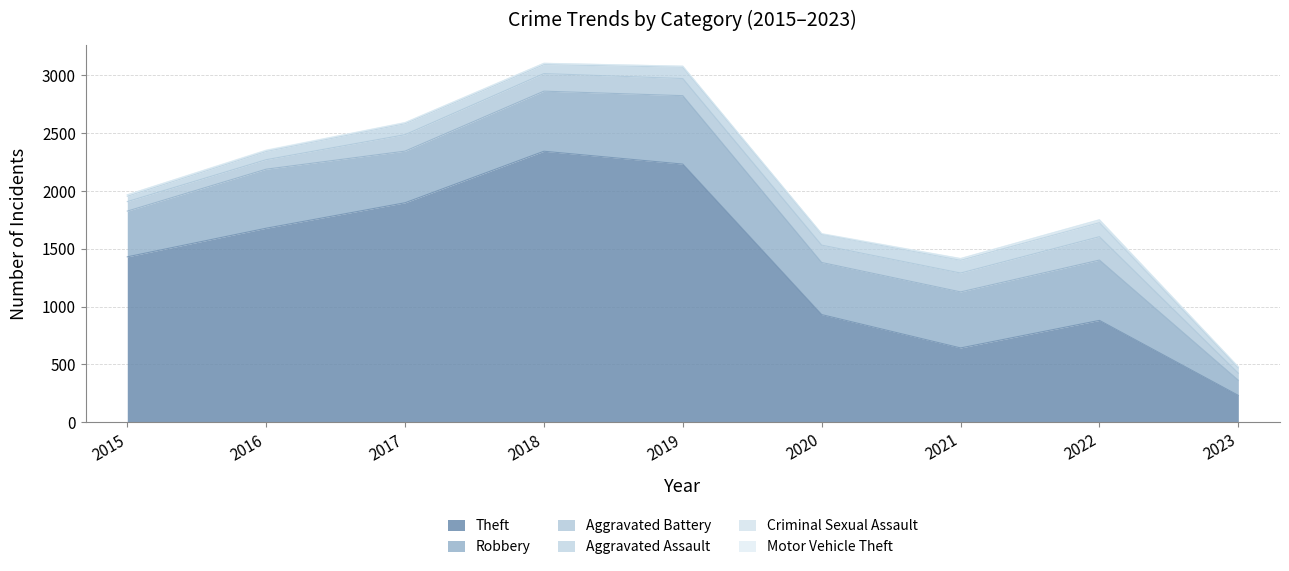

How many distinct data groups are displayed?

6